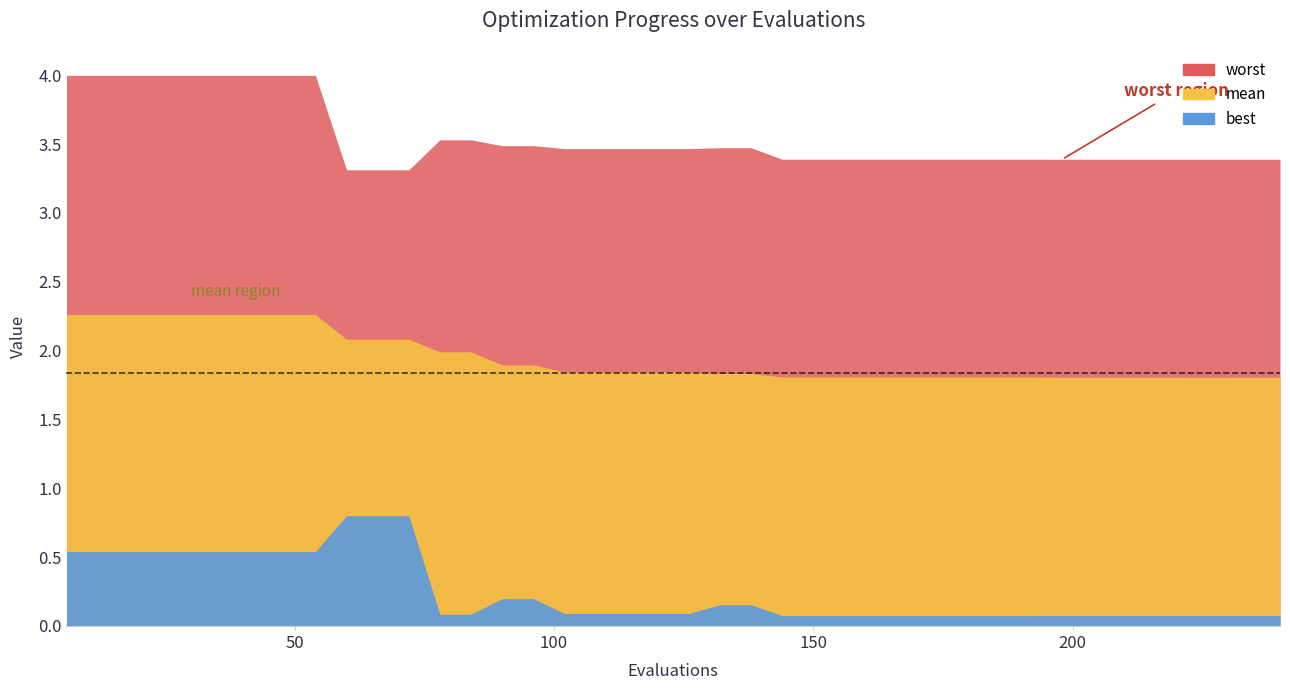

List the series in order of their overall mean, lowest first.

best, mean, worst